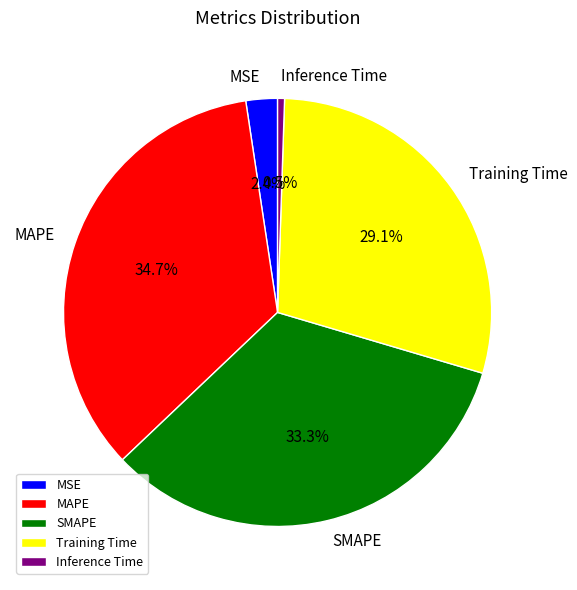

To the nearest percent, what portion does SMAPE represent?

33%